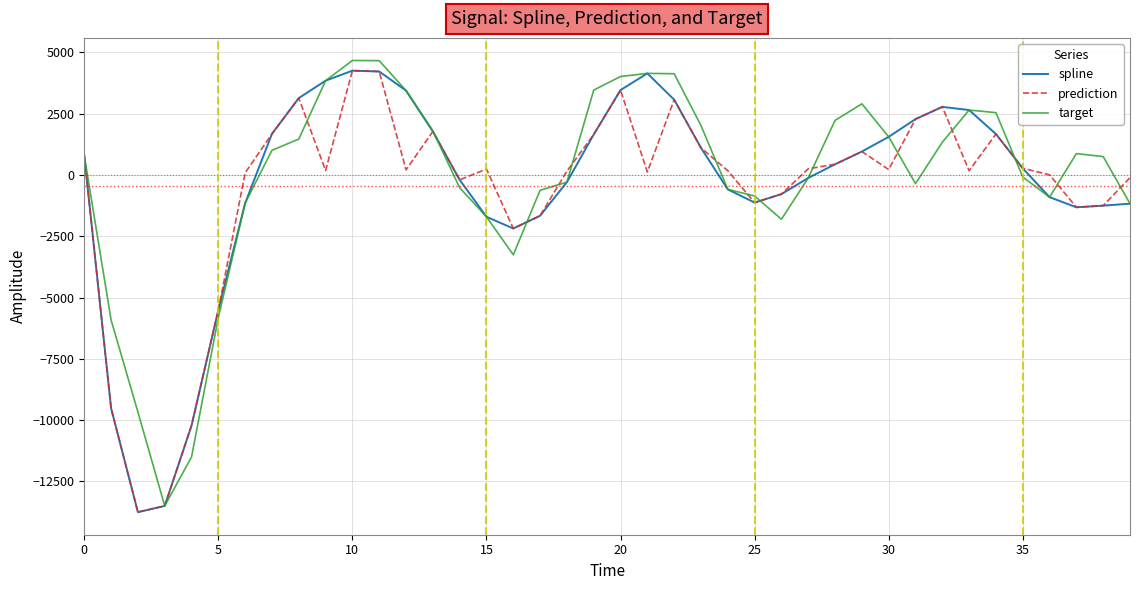

What is the smallest value displayed?

-13754.2